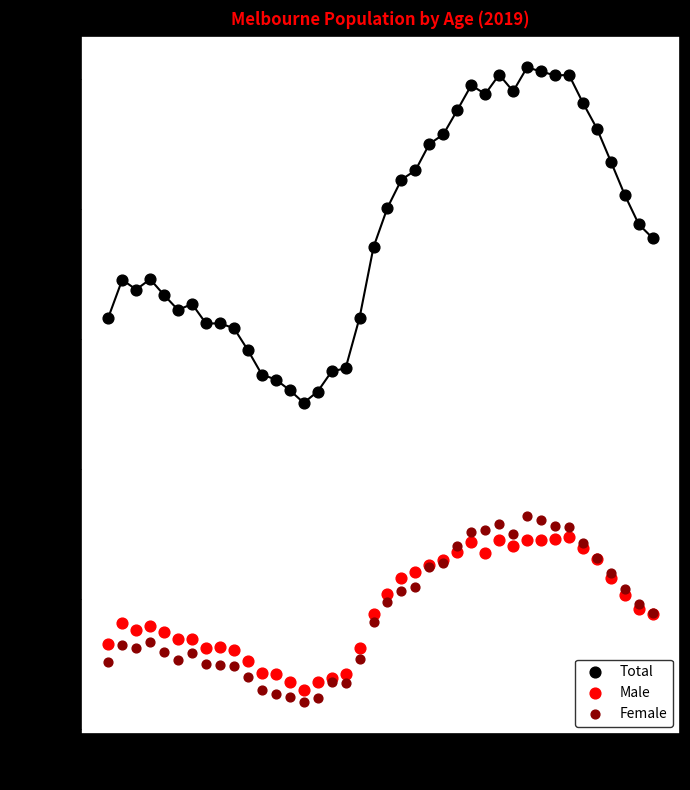

Which series has the widest spread of Y values?

Total